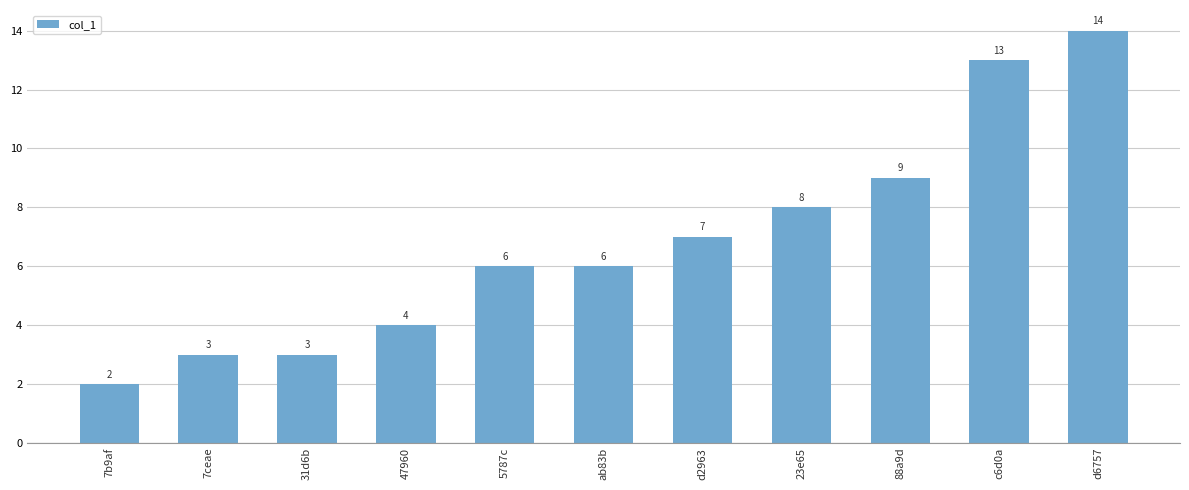

What is the value of the 3rd bar from the left?

3